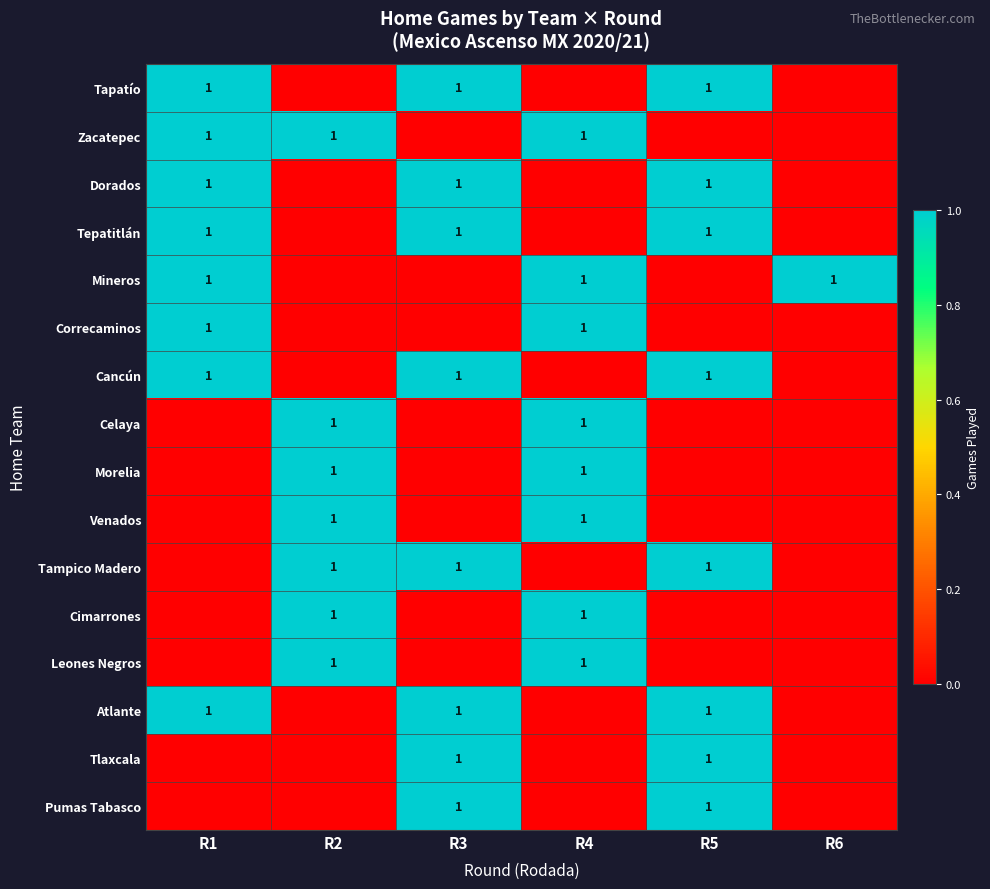

The value of Mineros at R4 is 1. True or false?

True